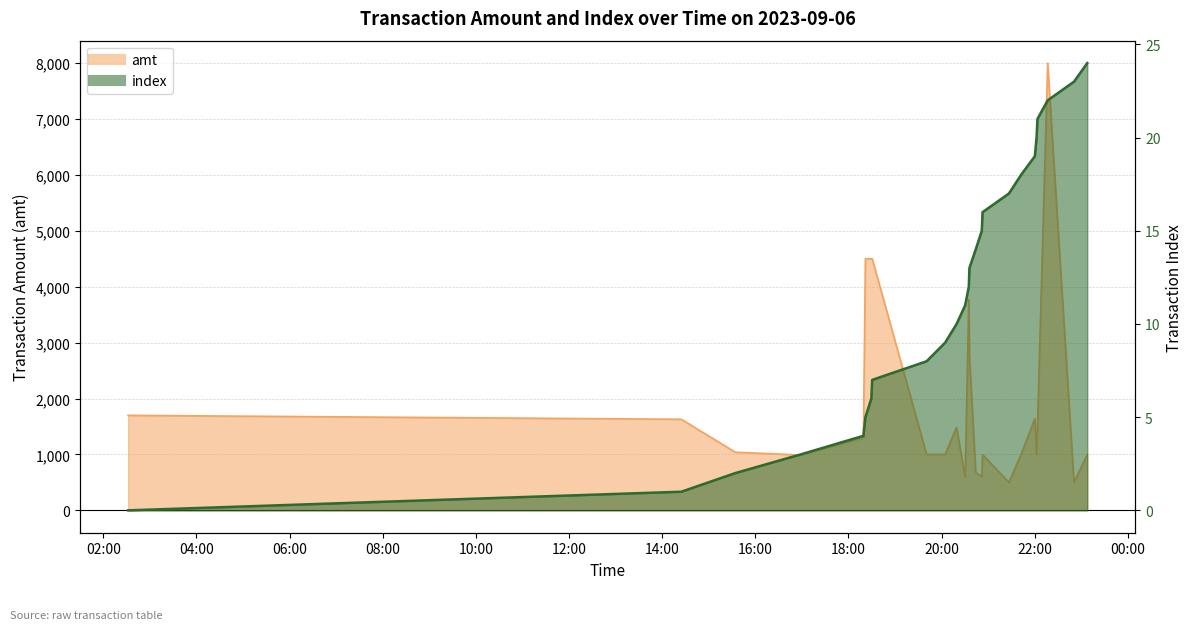

Reading left to right, transcribe all the data shown in this chart.

amt: 2023-09-06 02:31:54=1699	2023-09-06 14:24:44=1629	2023-09-06 15:34:18=1040	2023-09-06 16:58:28=990	2023-09-06 18:19:22=1300	2023-09-06 18:21:54=4500	2023-09-06 18:29:36=4500	2023-09-06 18:30:41=4500	2023-09-06 19:40:48=1000	2023-09-06 20:04:42=1001	2023-09-06 20:19:25=1485	2023-09-06 20:30:26=592	2023-09-06 20:35:09=3769	2023-09-06 20:35:57=2770	2023-09-06 20:44:05=680	2023-09-06 20:51:54=599	2023-09-06 20:52:53=998	2023-09-06 21:26:51=500	2023-09-06 21:42:29=1000	2023-09-06 22:00:15=1639	2023-09-06 22:02:29=1000	2023-09-06 22:03:38=1500	2023-09-06 22:16:47=8000	2023-09-06 22:50:43=500	2023-09-06 23:07:49=1001
index: 2023-09-06 02:31:54=0	2023-09-06 14:24:44=1	2023-09-06 15:34:18=2	2023-09-06 16:58:28=3	2023-09-06 18:19:22=4	2023-09-06 18:21:54=5	2023-09-06 18:29:36=6	2023-09-06 18:30:41=7	2023-09-06 19:40:48=8	2023-09-06 20:04:42=9	2023-09-06 20:19:25=10	2023-09-06 20:30:26=11	2023-09-06 20:35:09=12	2023-09-06 20:35:57=13	2023-09-06 20:44:05=14	2023-09-06 20:51:54=15	2023-09-06 20:52:53=16	2023-09-06 21:26:51=17	2023-09-06 21:42:29=18	2023-09-06 22:00:15=19	2023-09-06 22:02:29=20	2023-09-06 22:03:38=21	2023-09-06 22:16:47=22	2023-09-06 22:50:43=23	2023-09-06 23:07:49=24